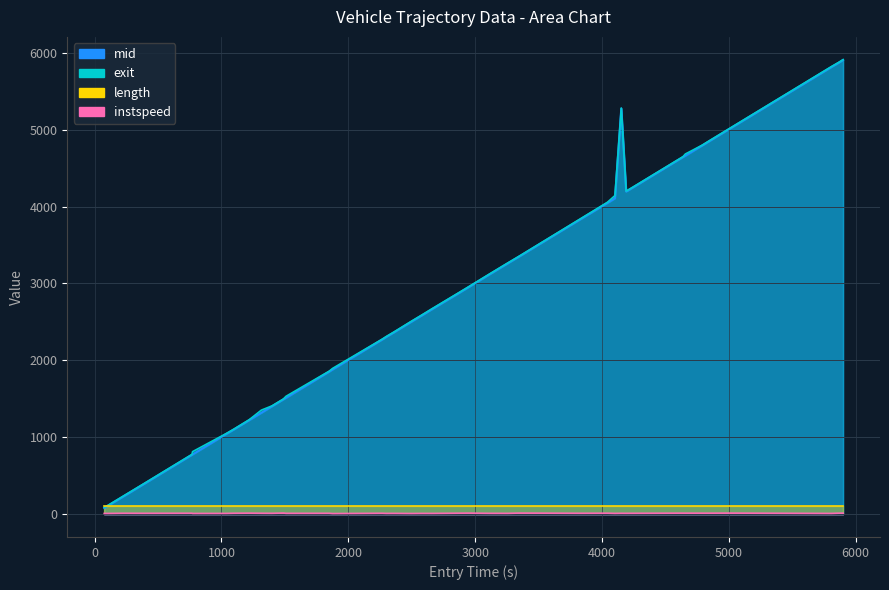

What is the highest value of the instspeed series?

15.5